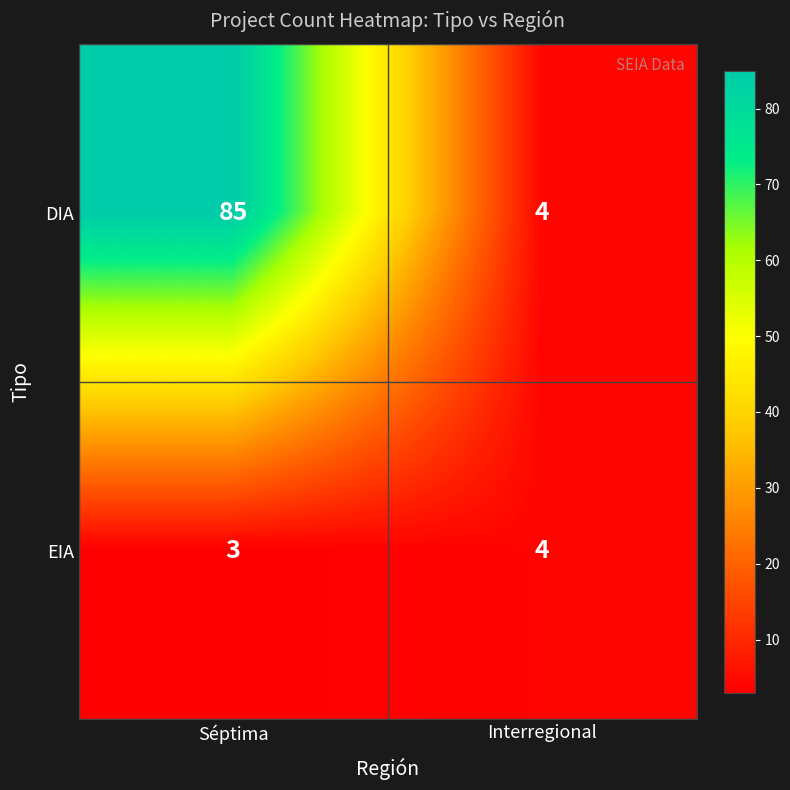

What is the difference between the highest and lowest values at Séptima?

82